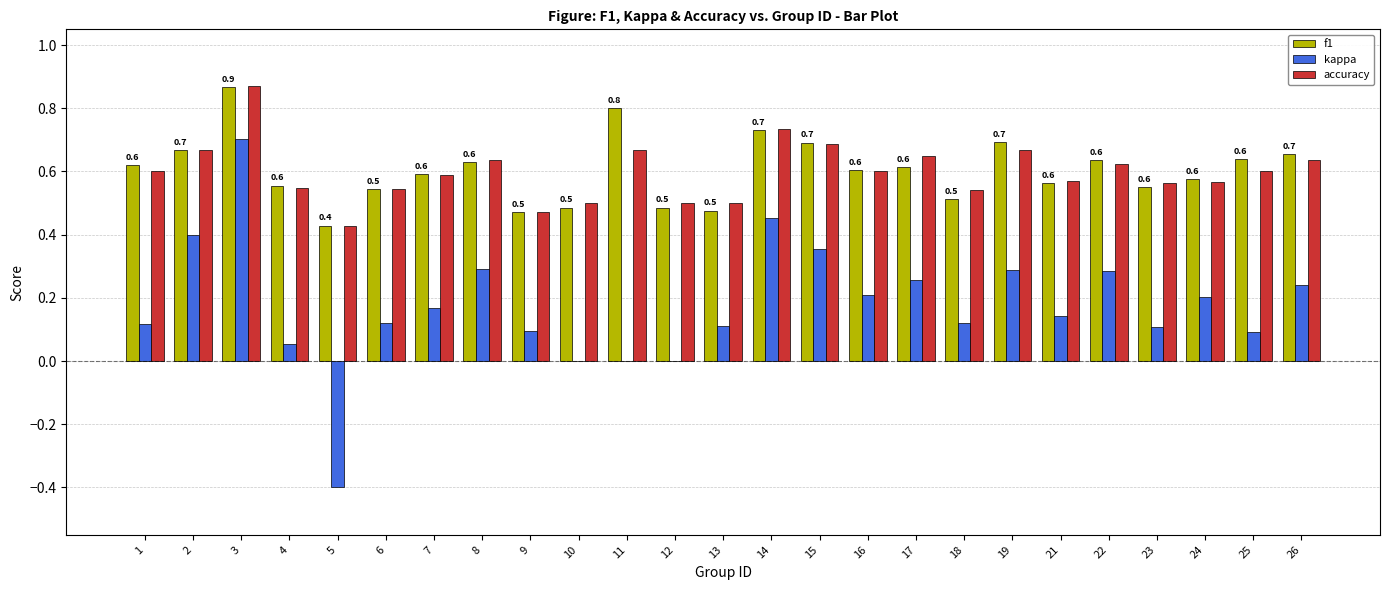

What is the sum of the f1 values at 22 and 3?

1.5